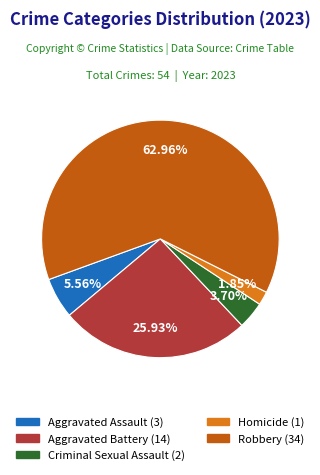

What percentage is the Criminal Sexual Assault slice, to the nearest percent?

4%